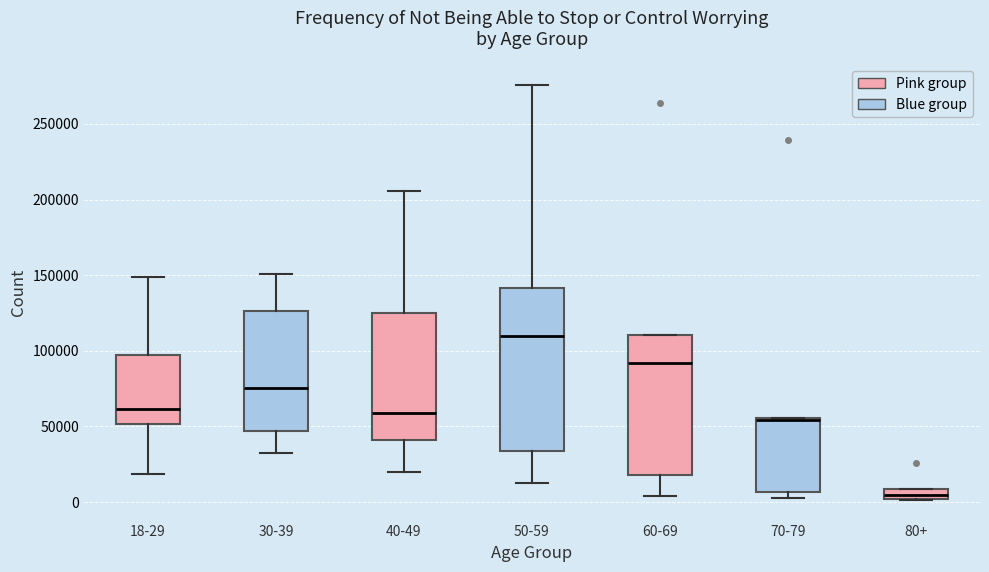

Comparing the boxes themselves (not the whiskers), which one is the tallest?

50-59